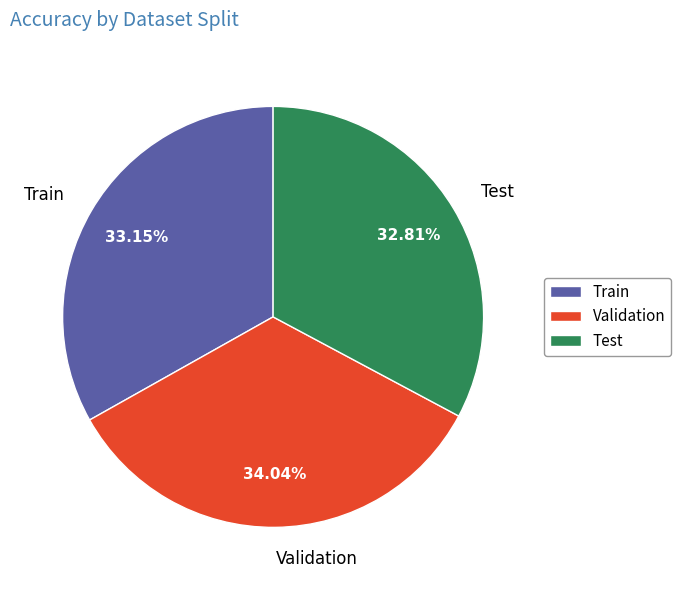

Is there any slice that represents more than half of the pie?

No